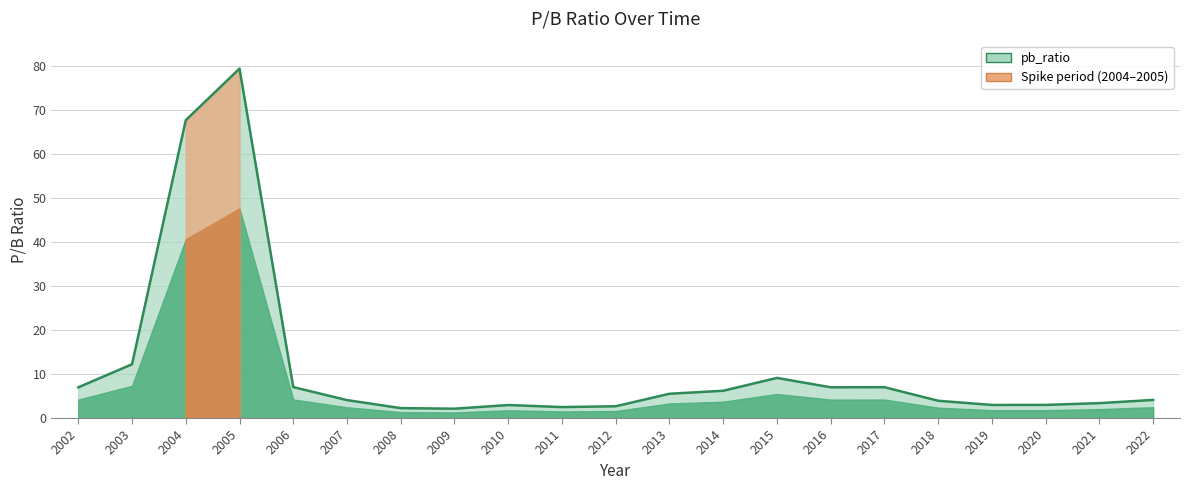

Where does the data first go above 4?

2002